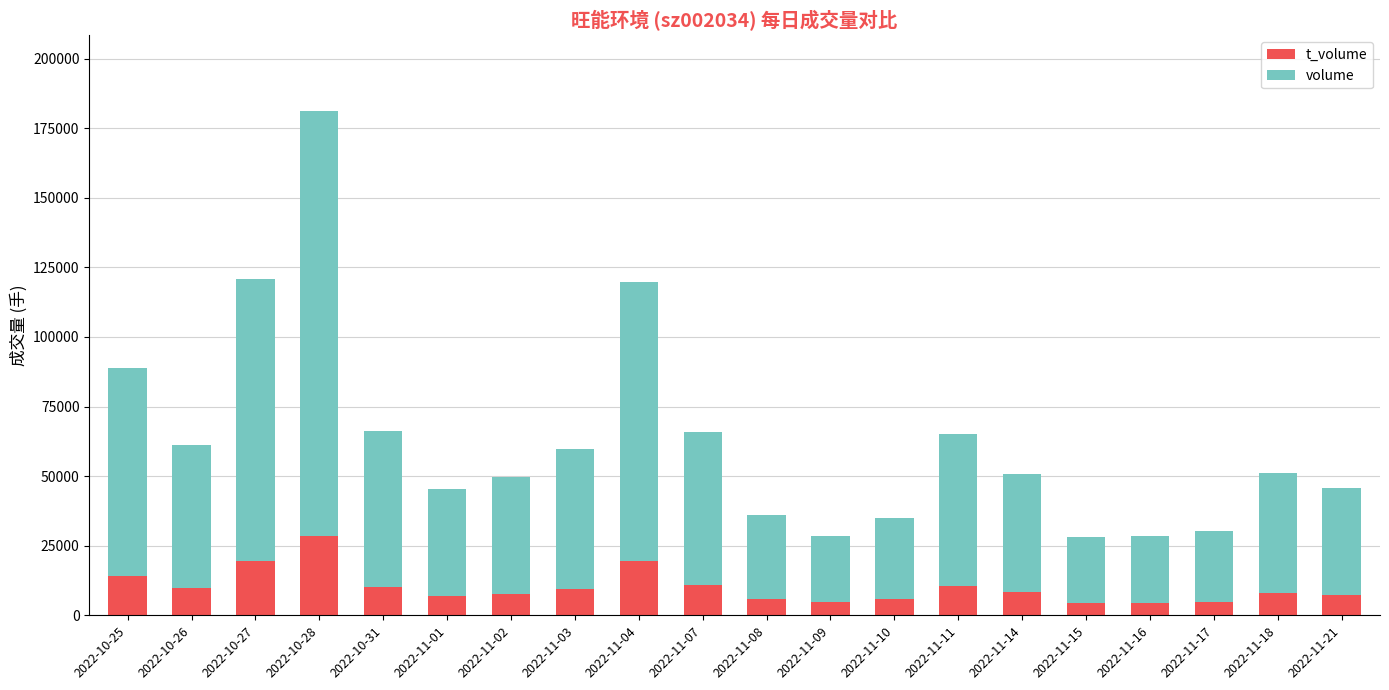

At which category is the sum across all series the highest?

2022-10-28